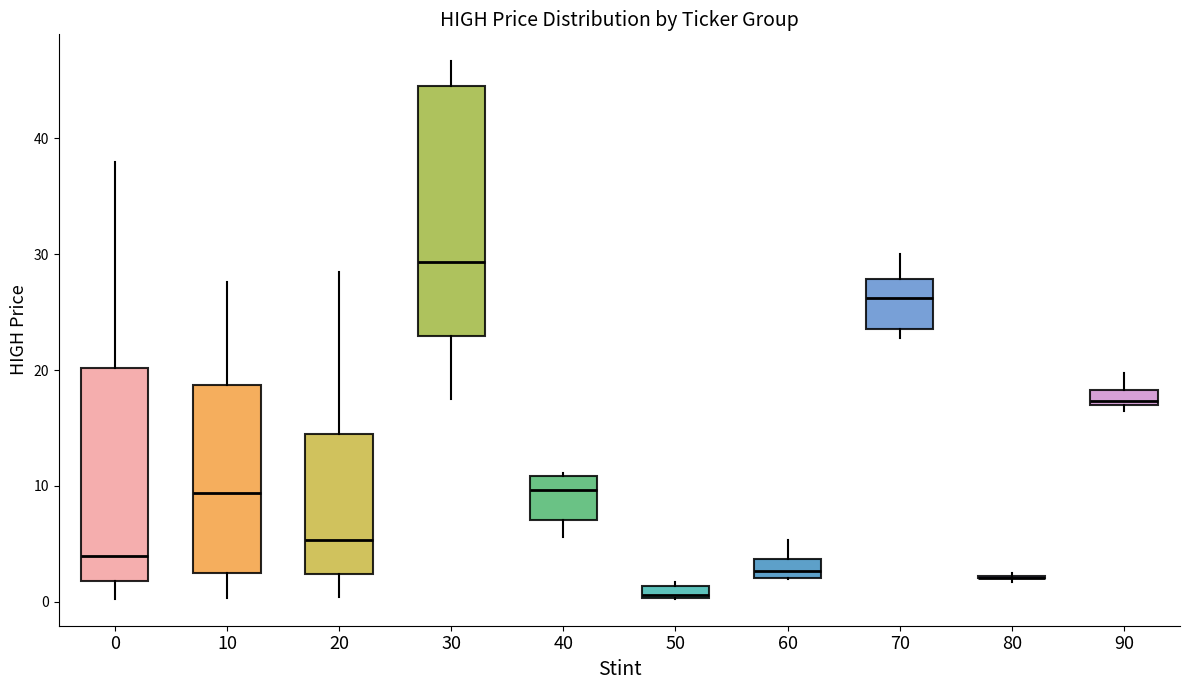

Comparing the boxes themselves (not the whiskers), which one is the tallest?

30